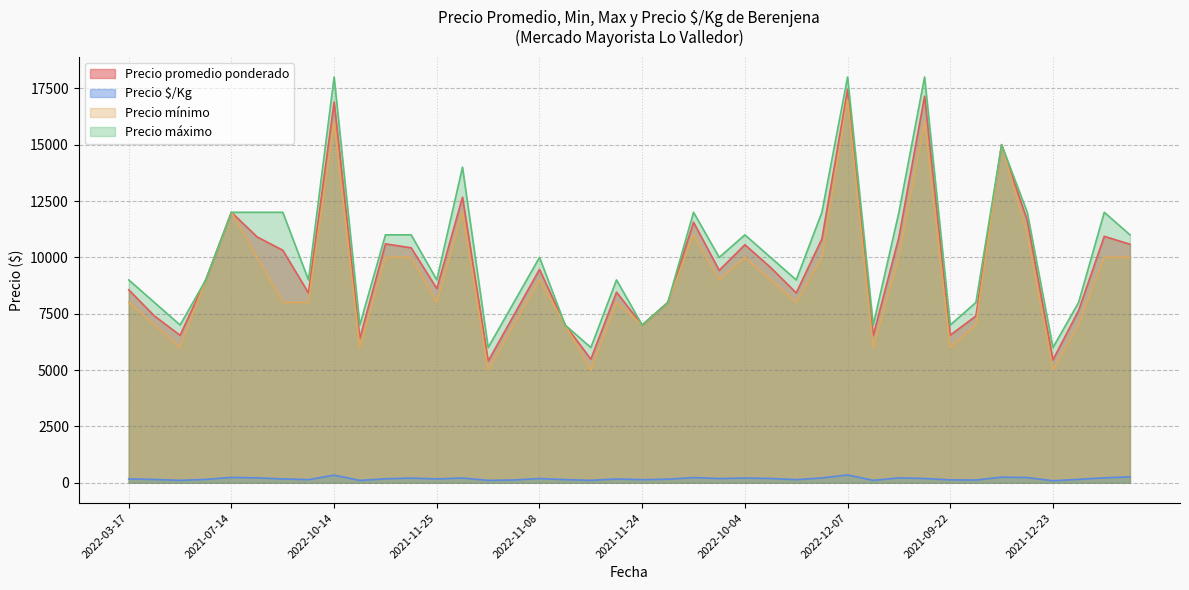

What is the label of the 16th point from the left?

2021-10-14